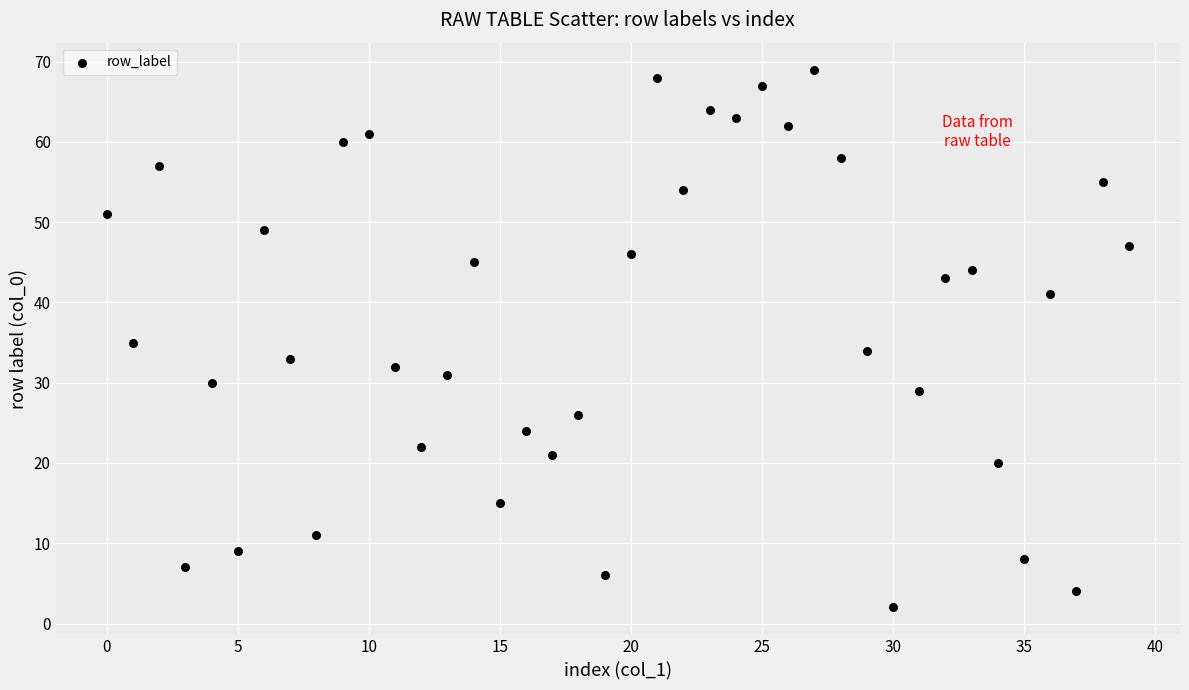

What is the range of Y values (max minus min)?

67